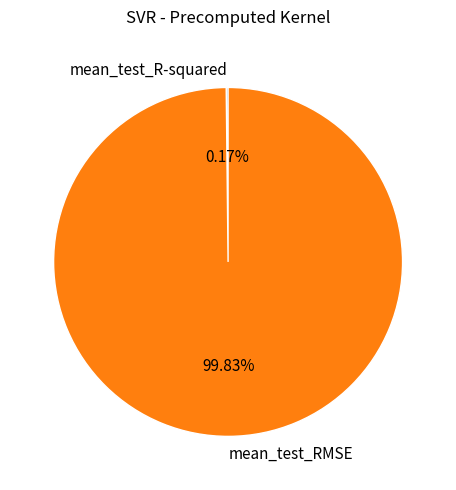

Is there any slice that represents more than half of the pie?

Yes